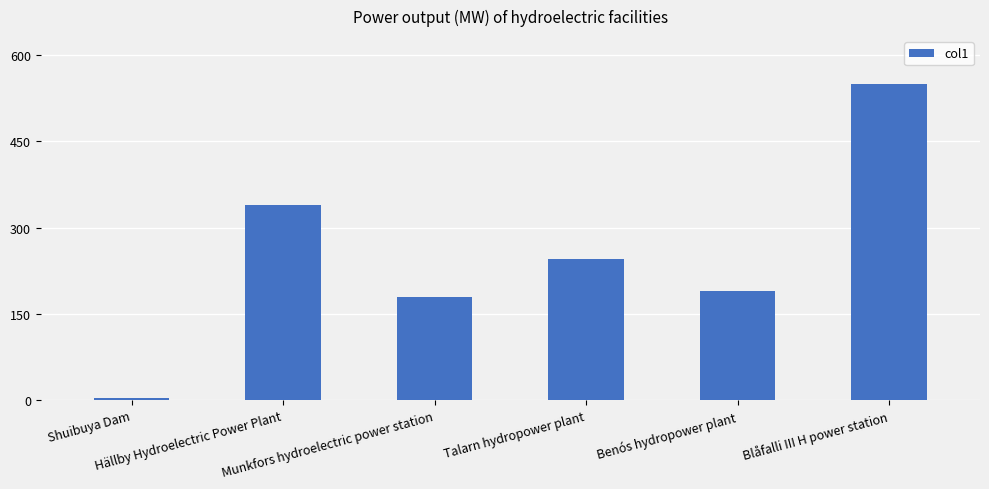

Reading left to right, transcribe all the data shown in this chart.

Shuibuya Dam=4.5	Hällby Hydroelectric Power Plant=340.0	Munkfors hydroelectric power station=179.0	Talarn hydropower plant=245.0	Benós hydropower plant=189.2	Blåfalli III H power station=550.0